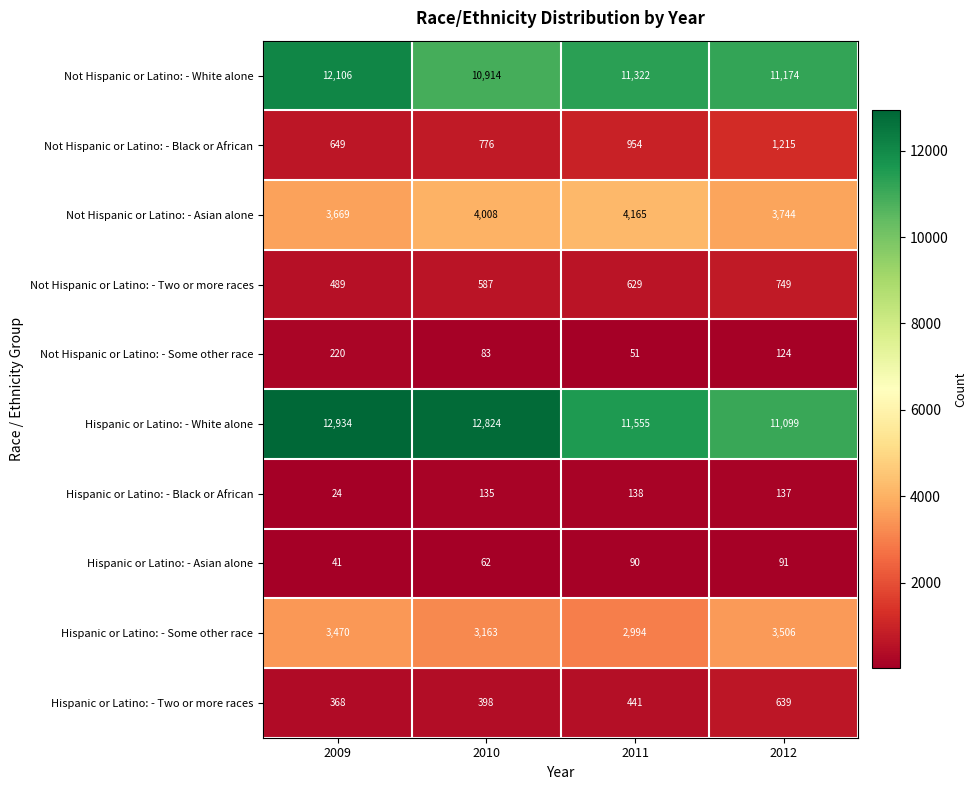

At which label is Hispanic or Latino: - Some other race closest to 3250?

2010